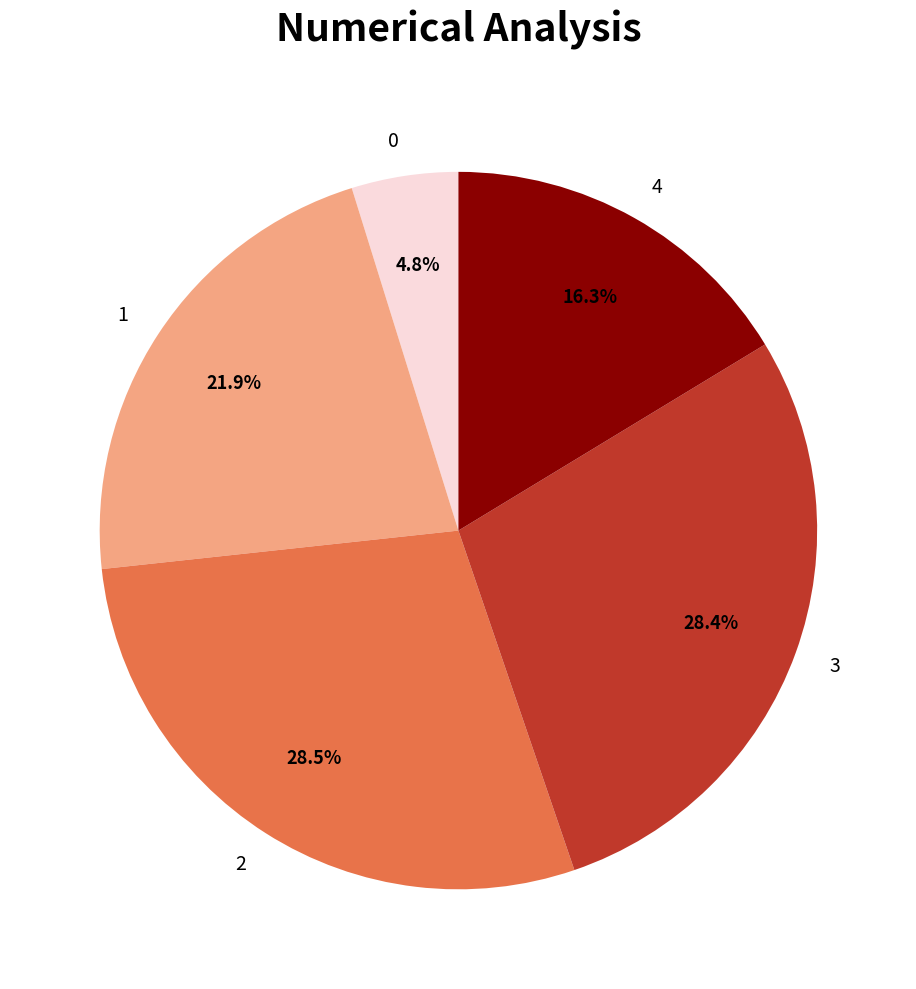

Approximately how many times larger is the value at 2 compared to 3?

1.0